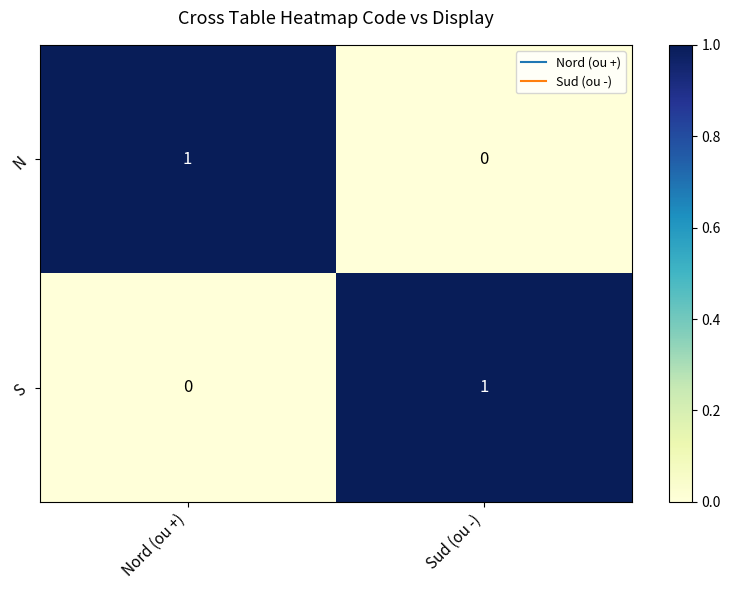

Rank the series at Nord (ou +) from highest to lowest value.

N, S